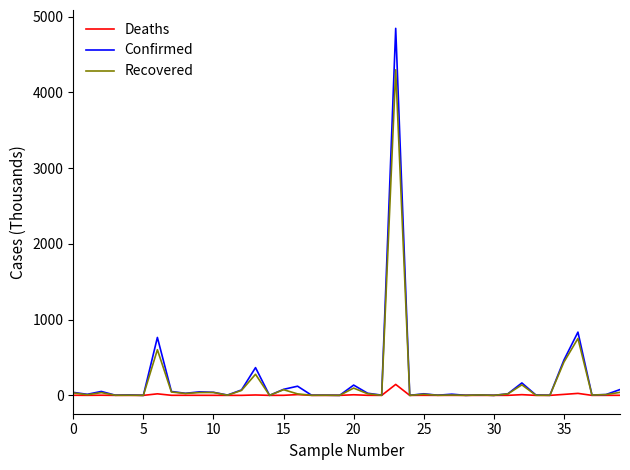

At how many categories does at least one series exceed 4607?

1